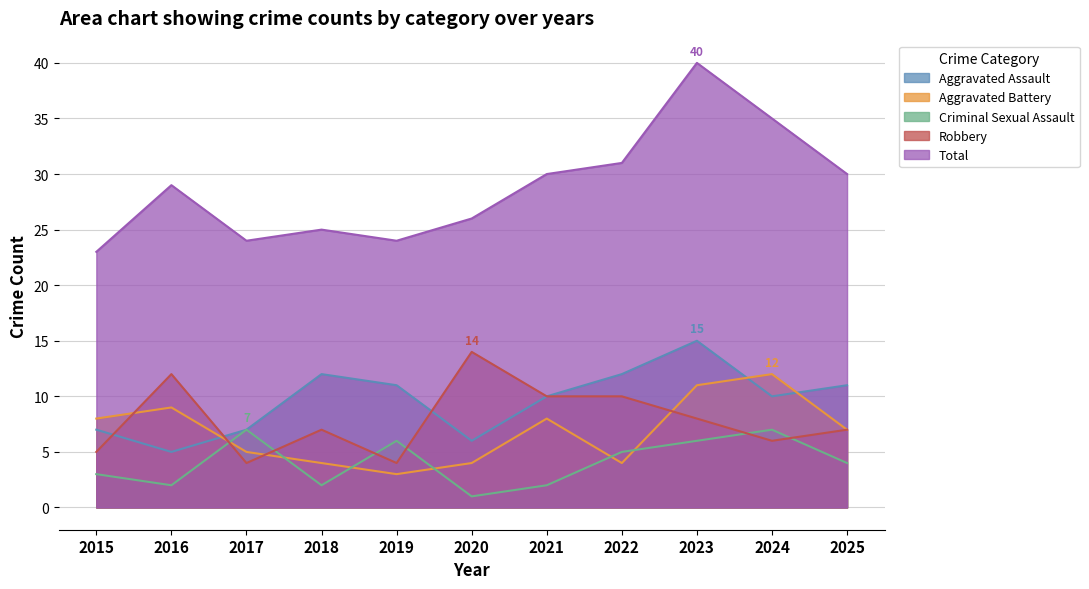

At which label is Total closest to 31?

2022